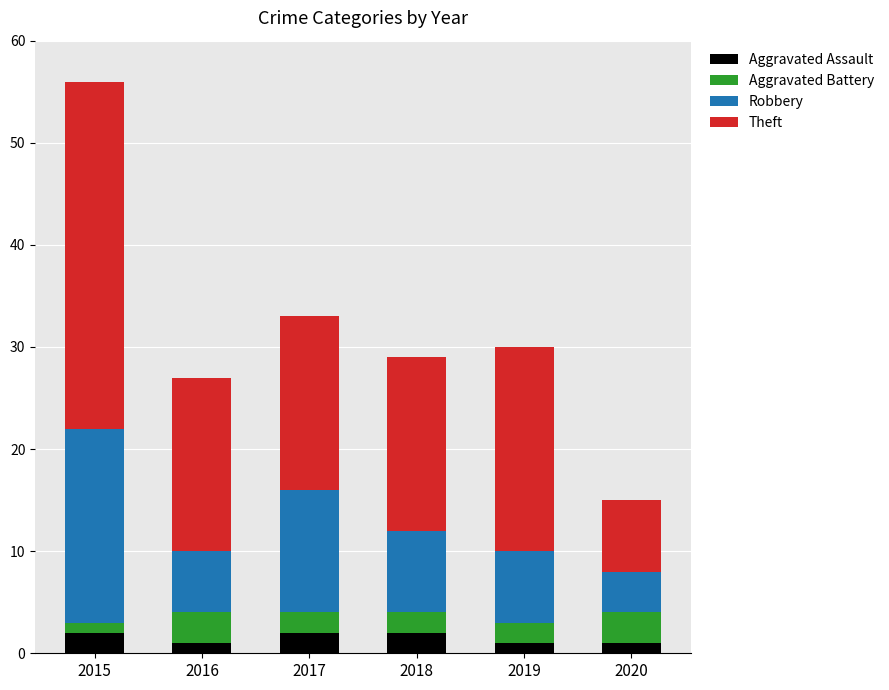

What is the sum of all Aggravated Assault values?

9